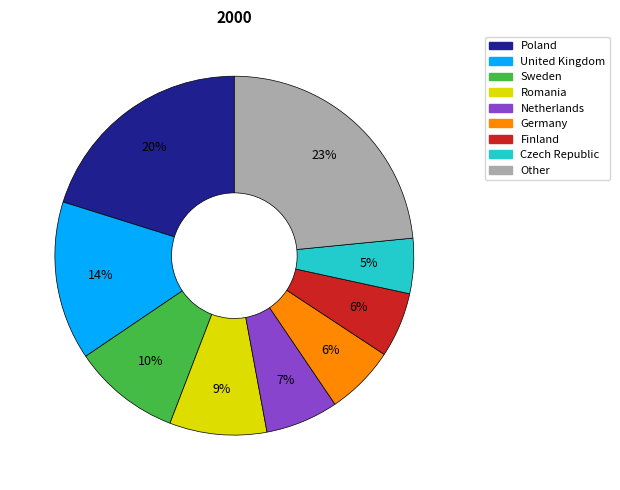

Count the number of slices in the pie.

9